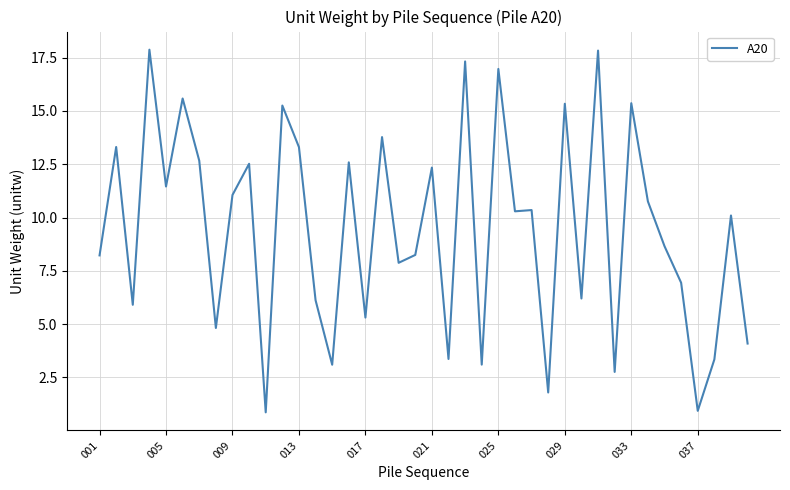

What is the maximum value shown in the chart?

17.9